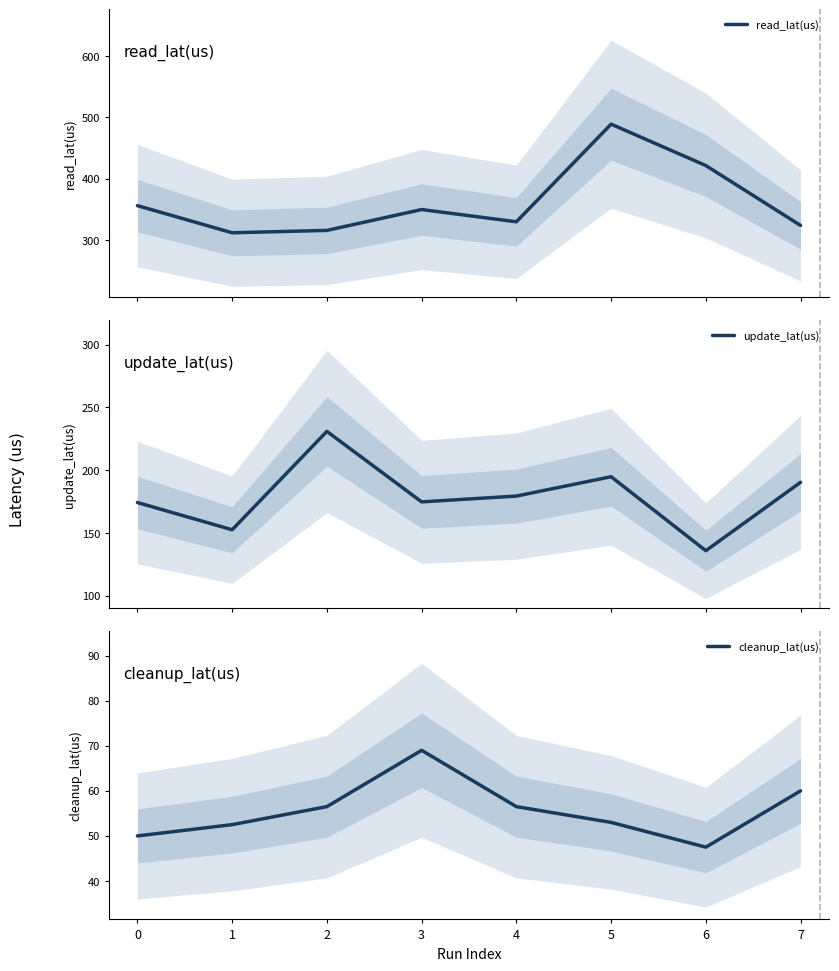

What is the maximum value for read_lat(us)?

489.1